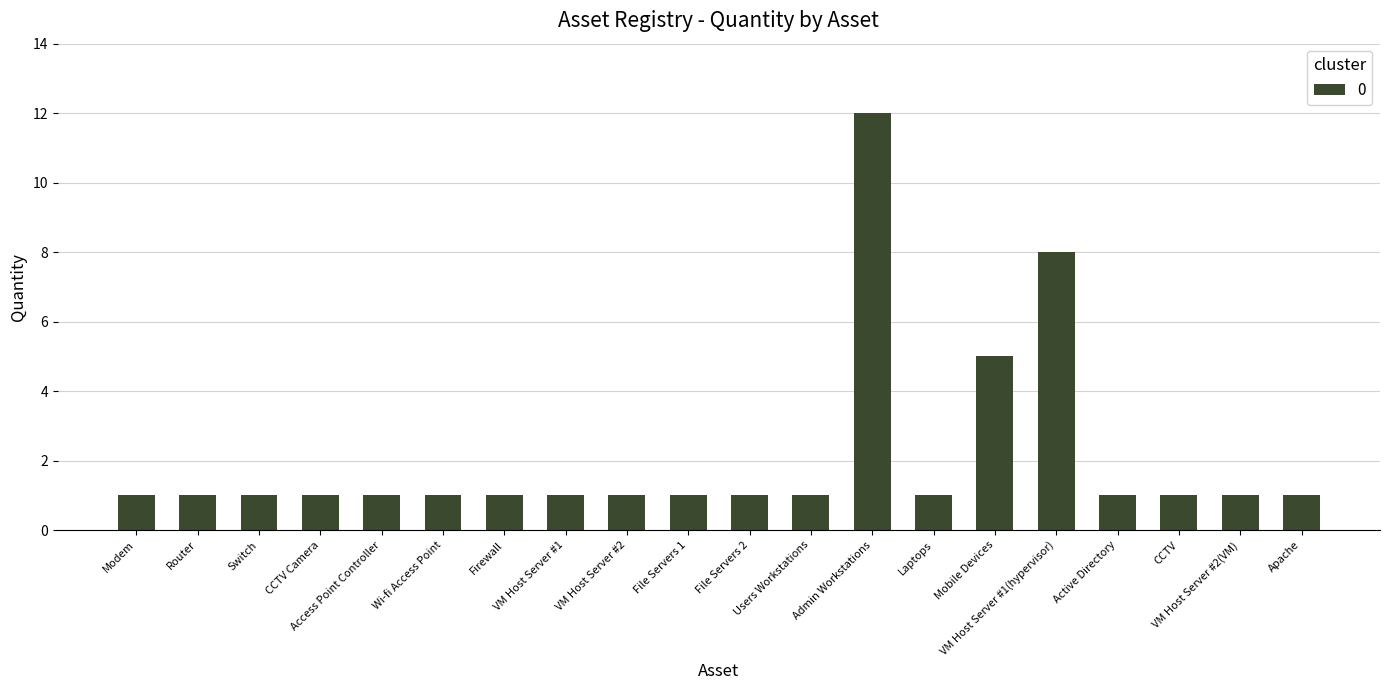

What is the smallest value displayed?

1